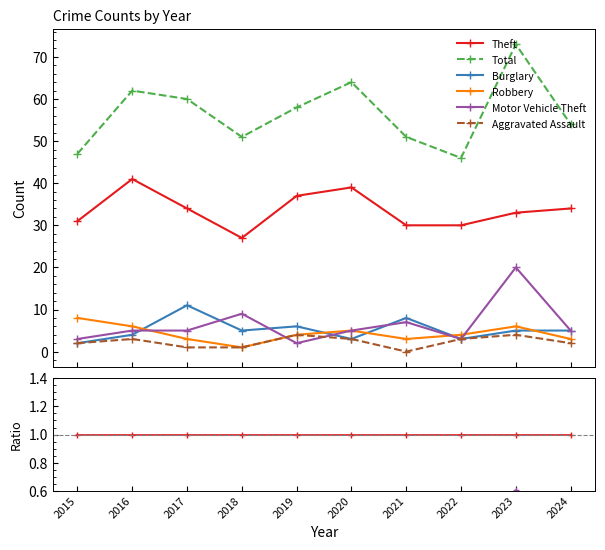

Is this an area chart (filled region under the line)?

No